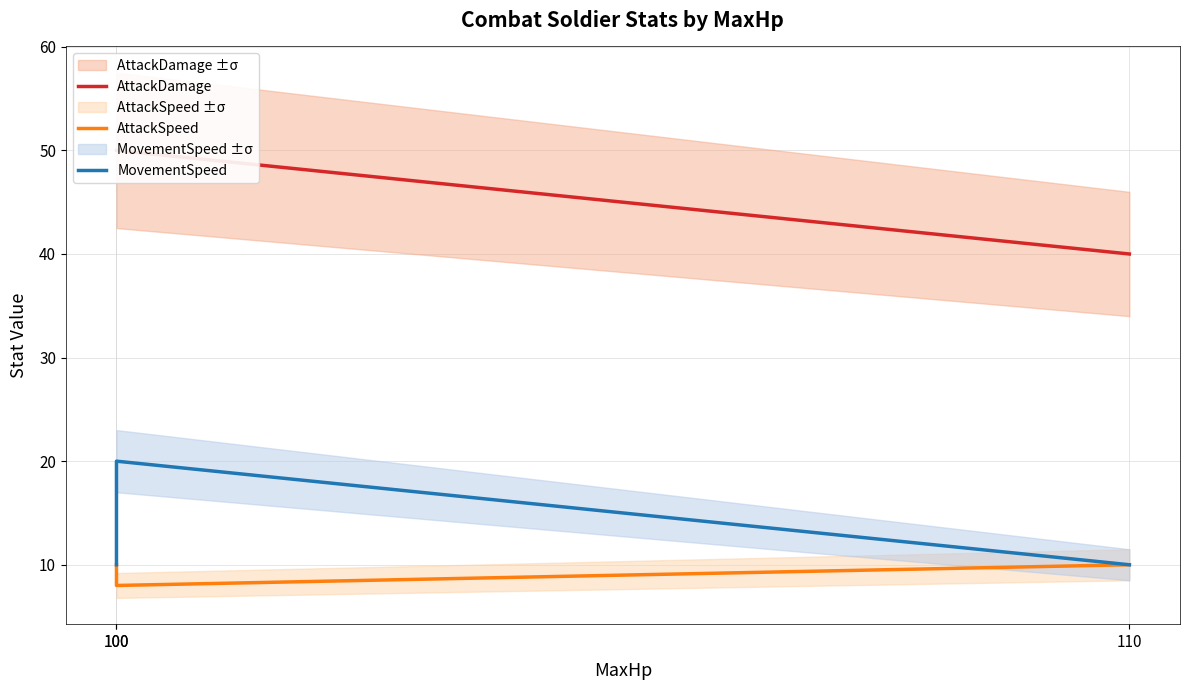

The value of AttackSpeed at 100 is 8. True or false?

True